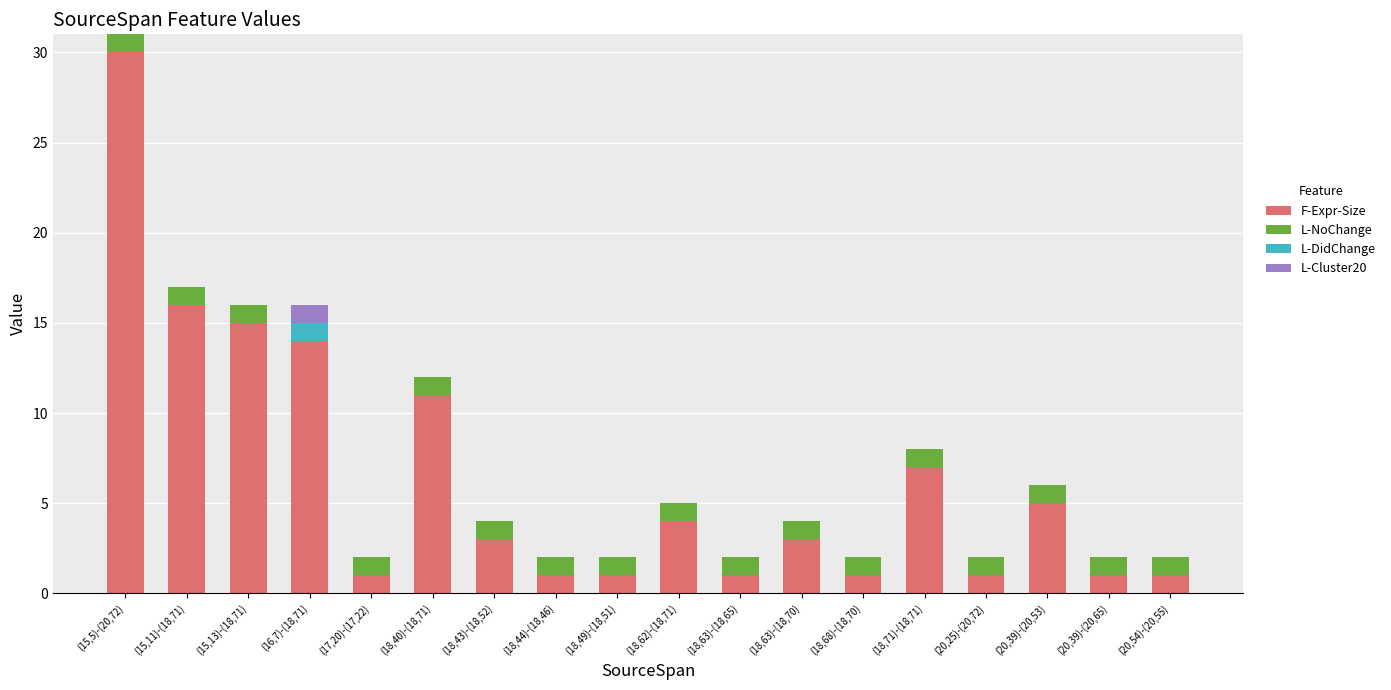

At which category is the sum across all series the highest?

(15,5)-(20,72)